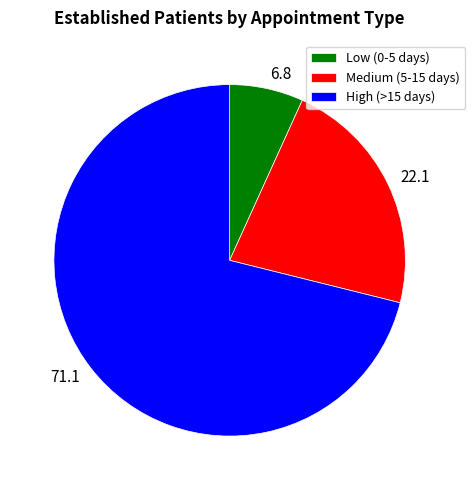

Which slice represents more than half of the pie?

High (>15 days)